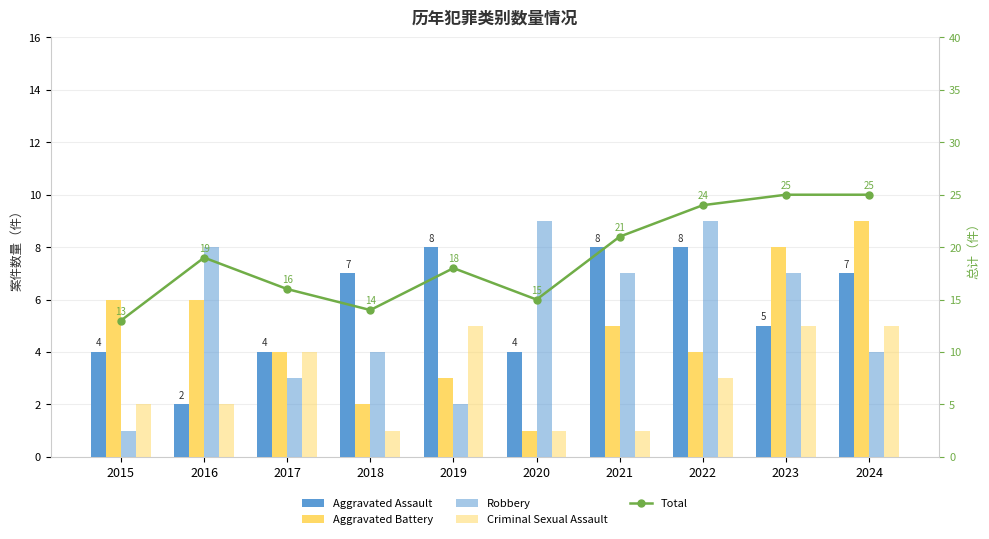

Is it true that Total equals 14 at 2018?

True